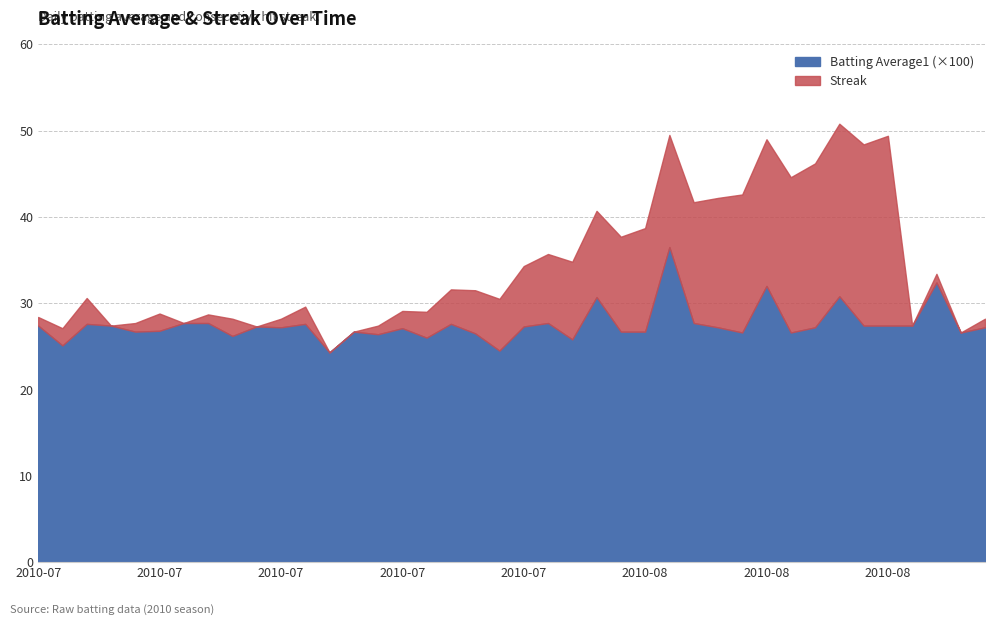

What is the label of the 19th point from the left?

2010-07-28